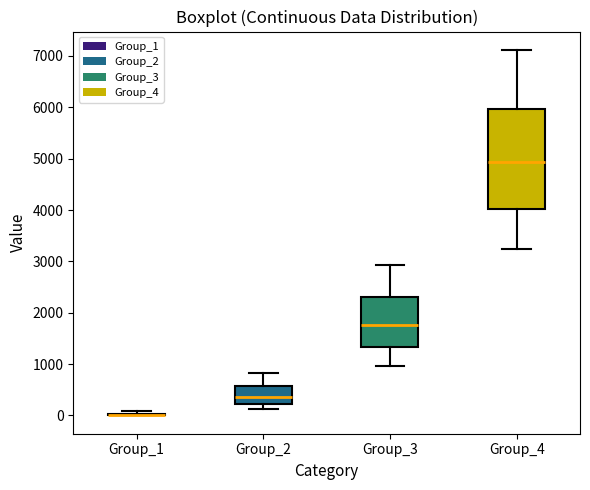

Reading left to right, transcribe this box plot: for each box, give where its median line is, the range the box spans, and where its two whiskers end, as read against the y-axis. The values are not printed on the chart, so give them approximately, as read against the axis.

Group_1: box collapsed to a line at 0, whiskers 0 to 100
Group_2: median 400, box 200 to 600, whiskers 100 to 800
Group_3: median 1800, box 1300 to 2300, whiskers 1000 to 2900
Group_4: median 4900, box 4000 to 6000, whiskers 3200 to 7100